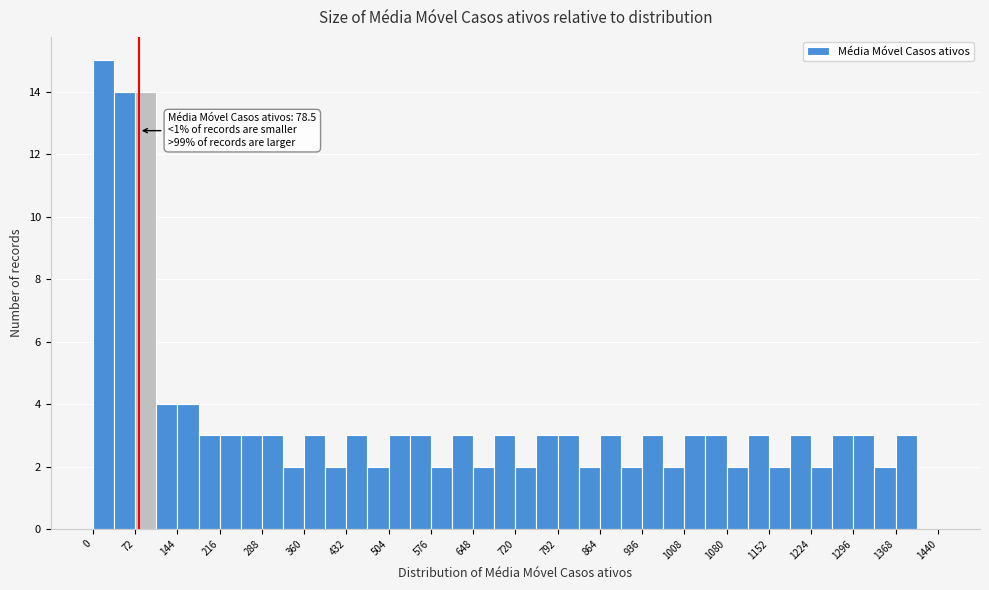

Read against the x-axis, roughly where is the centre of the tallest bar?

20